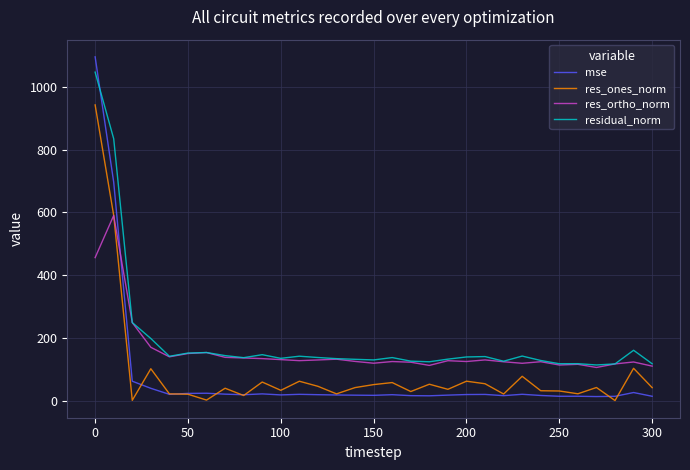

In res_ortho_norm, how many points are higher than both neighbors (excluding endpoints)?

9